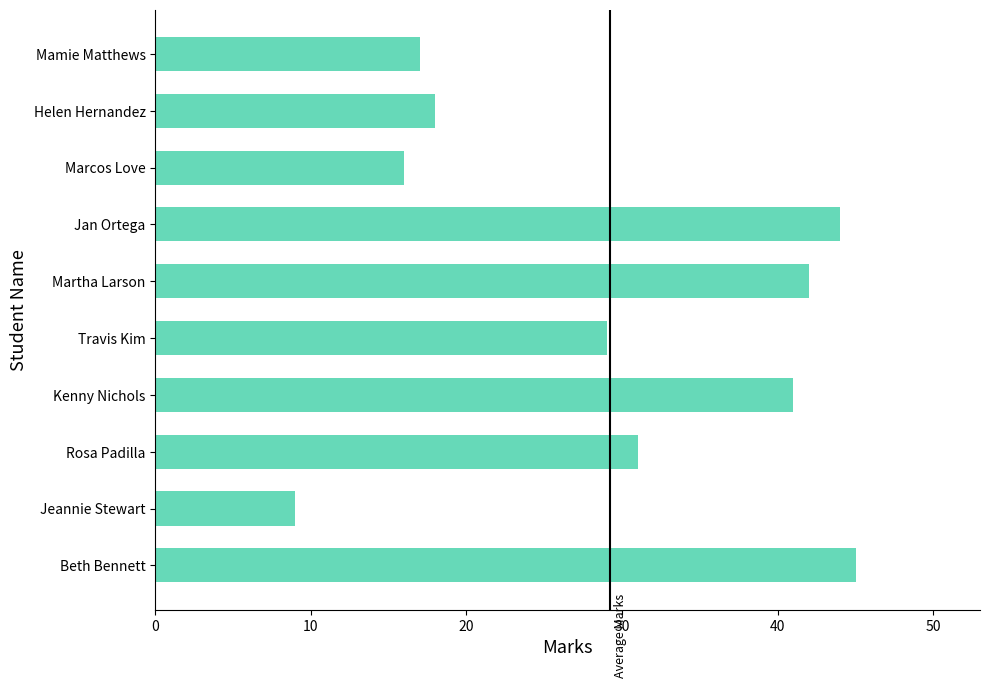

Reading top to bottom, extract all data points from this chart.

17	18	16	44	42	29	41	31	9	45